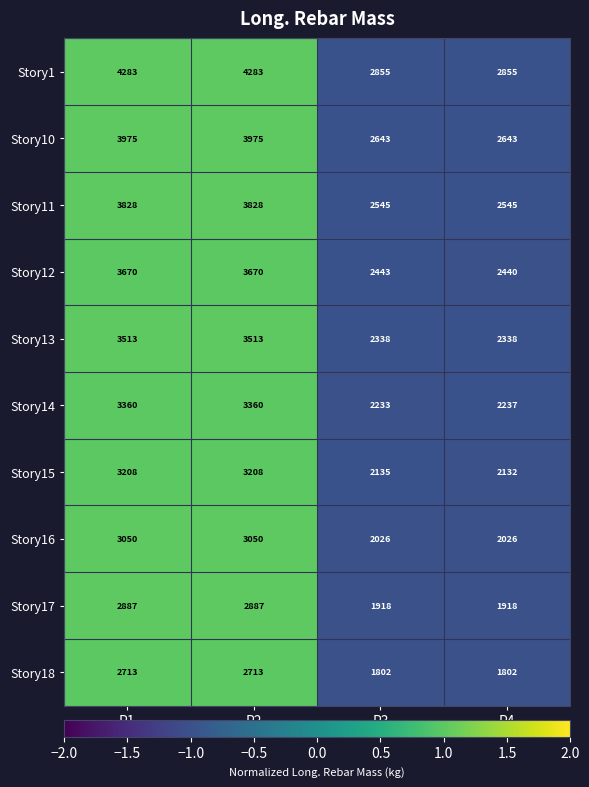

Which series has the largest total across all categories?

Story1